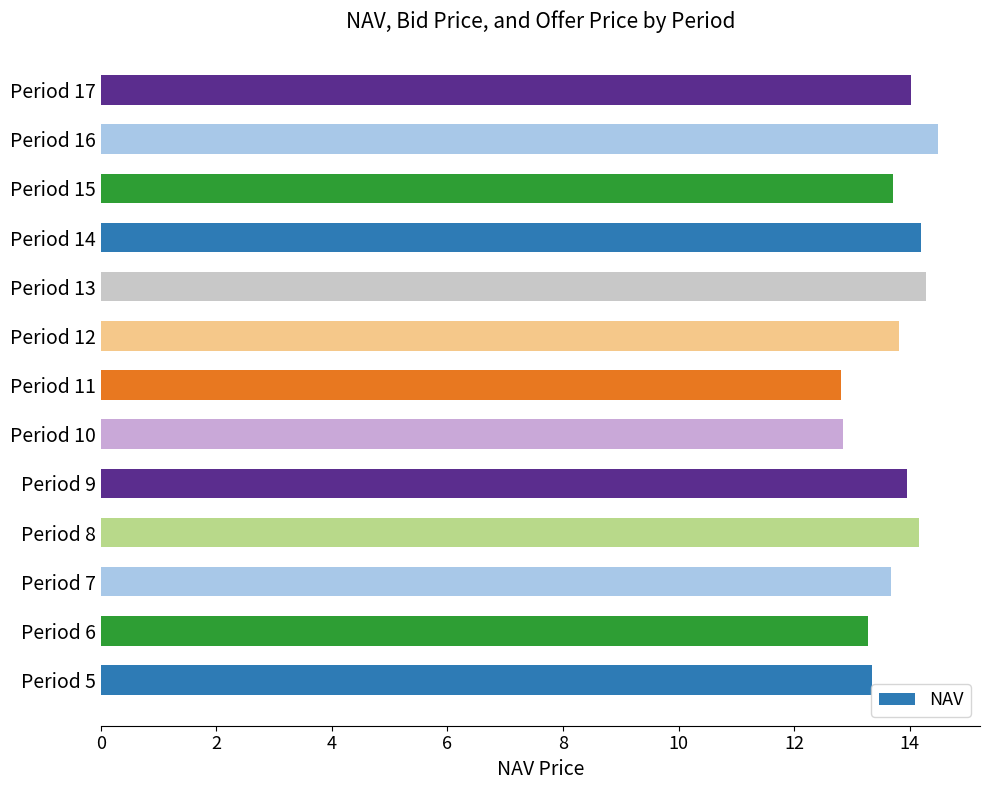

How many bars are there in total?

13